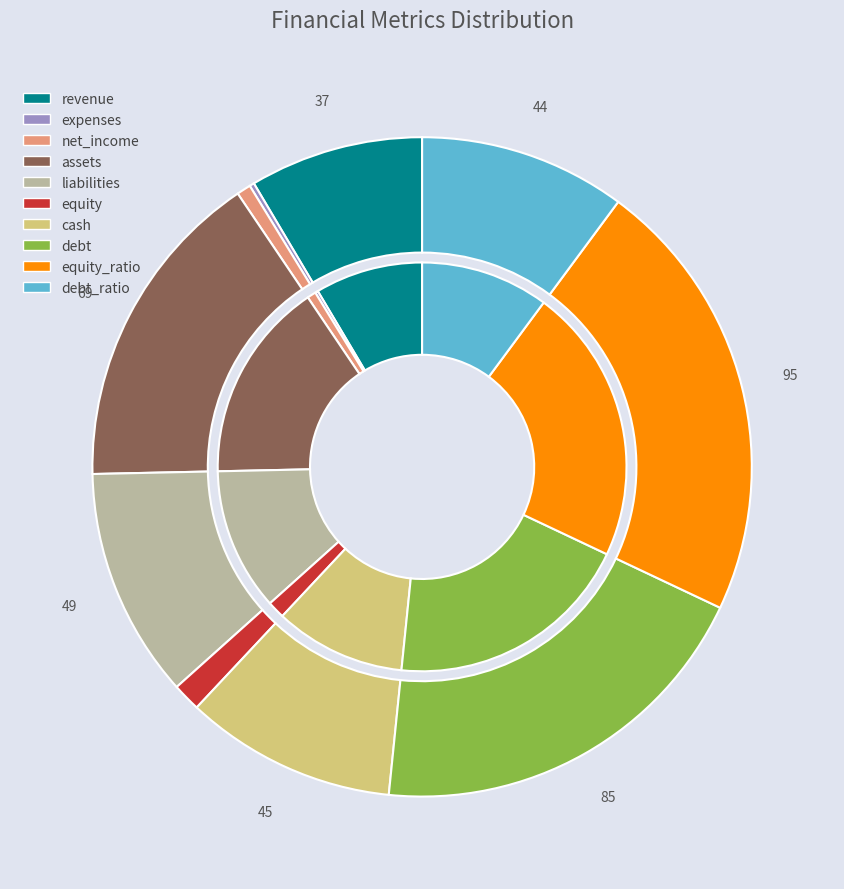

What percentage do revenue and expenses together represent?

8.8%